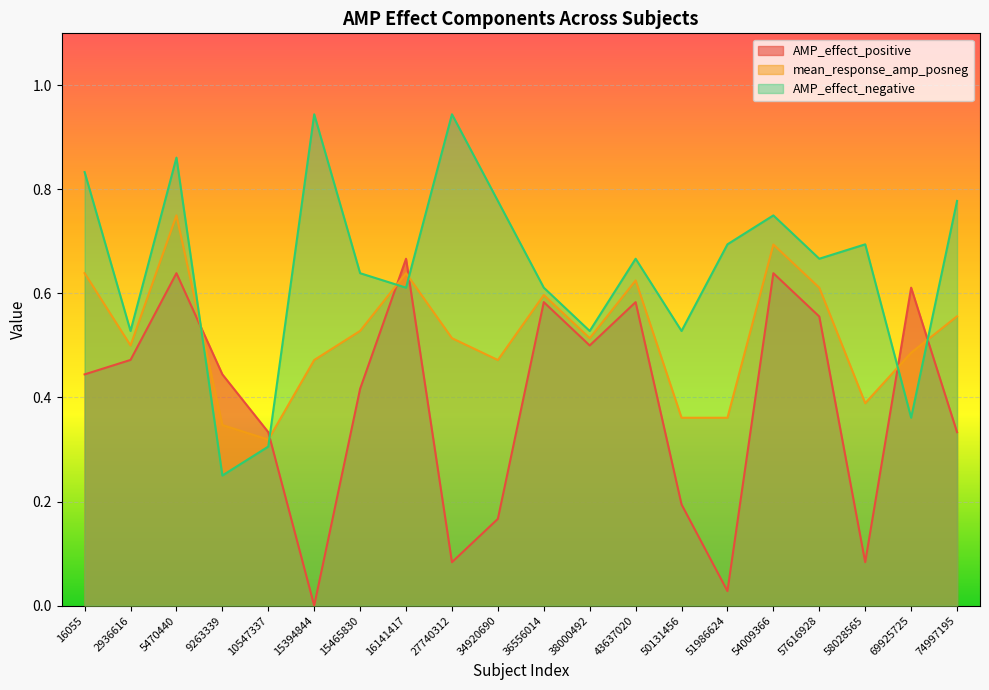

What is the value of the mean_response_amp_posneg point at the 16th from the left?

0.7